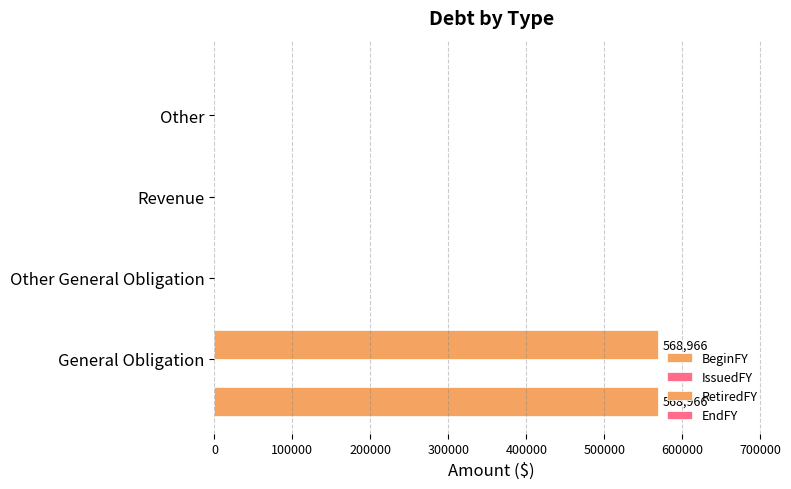

List the series in order of their peak value, highest first.

BeginFY, RetiredFY, IssuedFY, EndFY